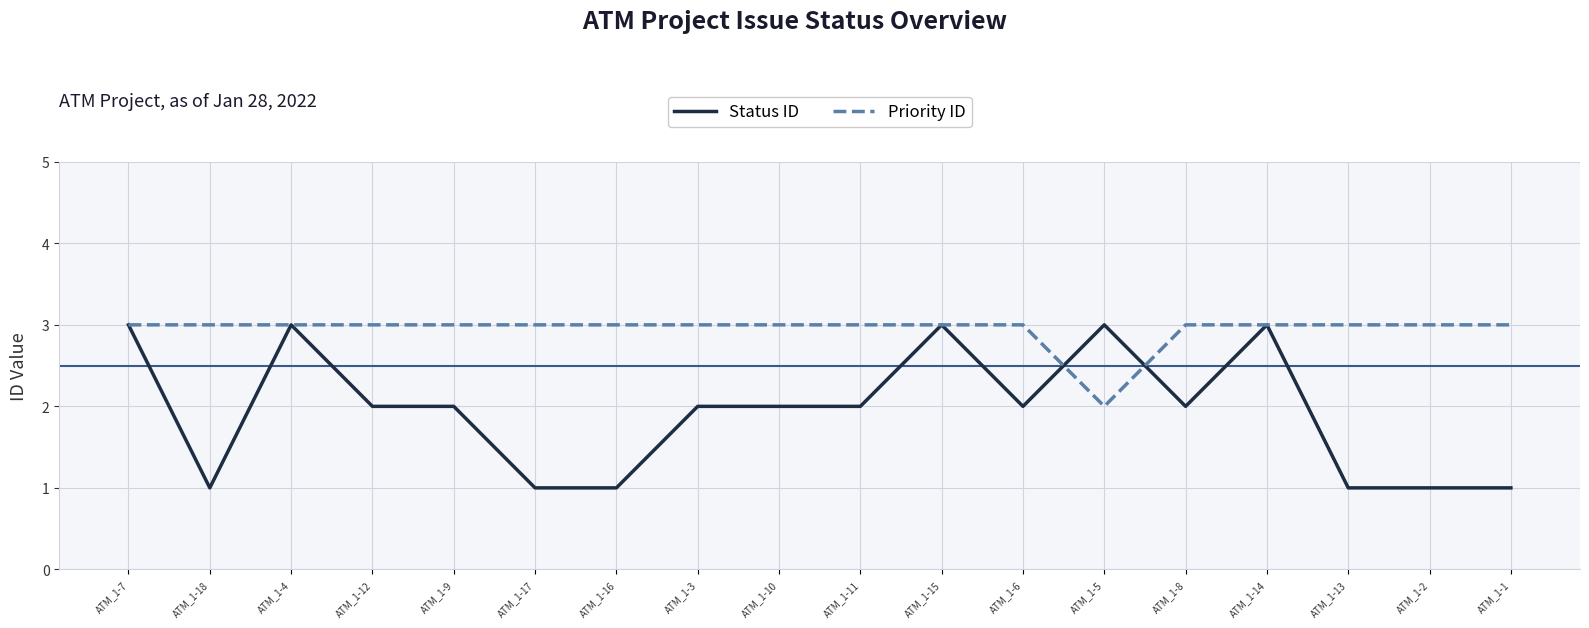

At how many categories does at least one series exceed 1?

18